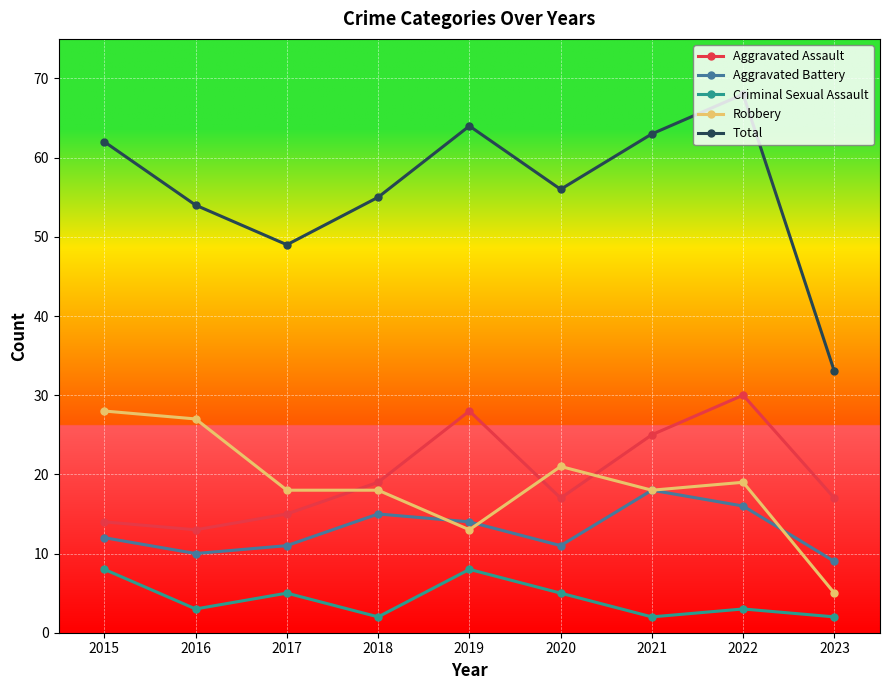

At which label does Total first exceed 56?

2015